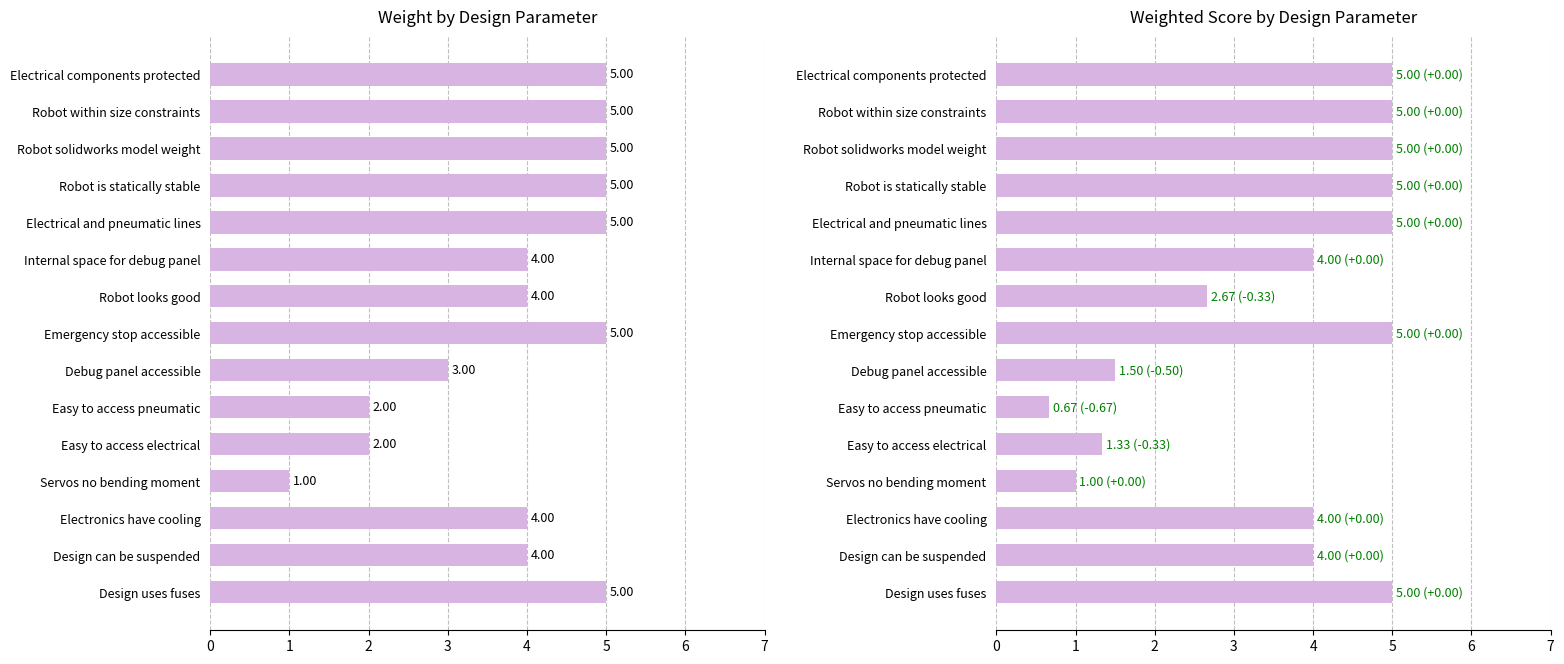

What is the difference between the maximum and minimum values in the Weighted Score series?

4.3